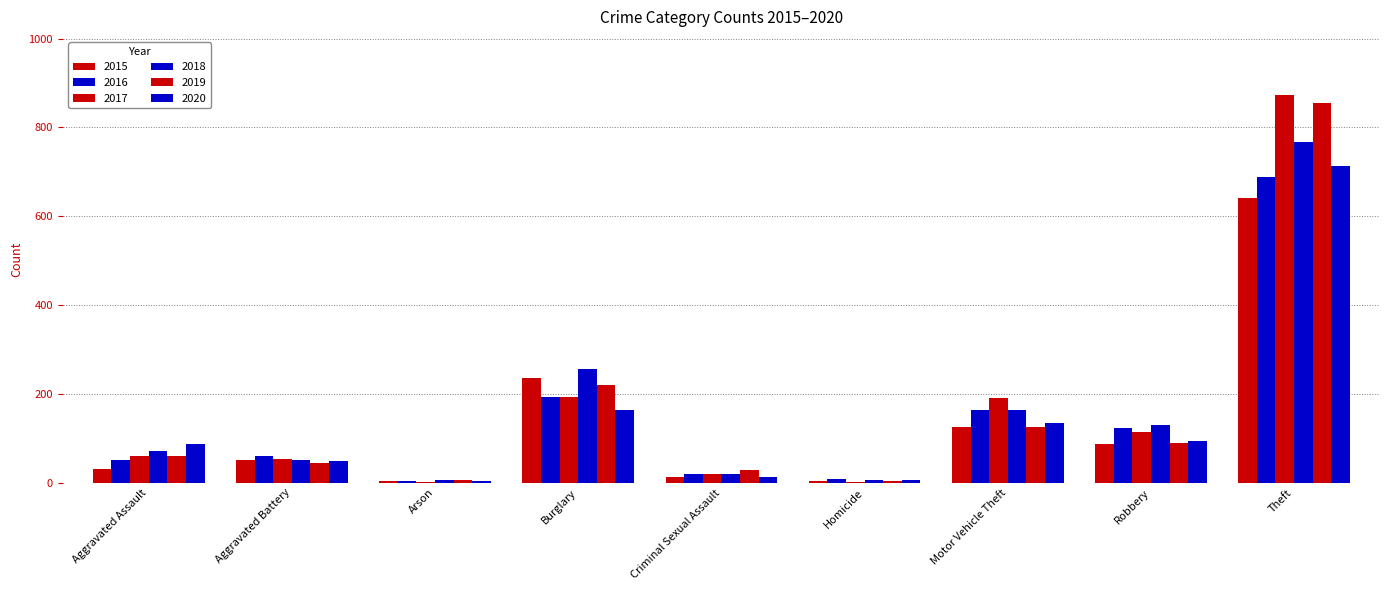

Is it true that 2019 equals 125 at Motor Vehicle Theft?

True